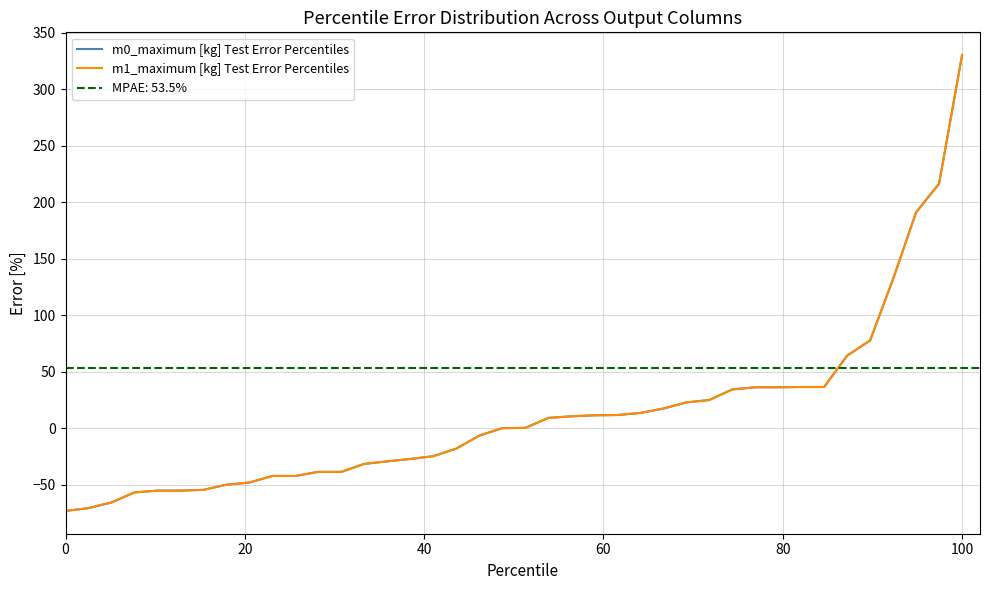

Which series has the largest range (max minus min)?

m0_maximum [kg] Test Error Percentiles